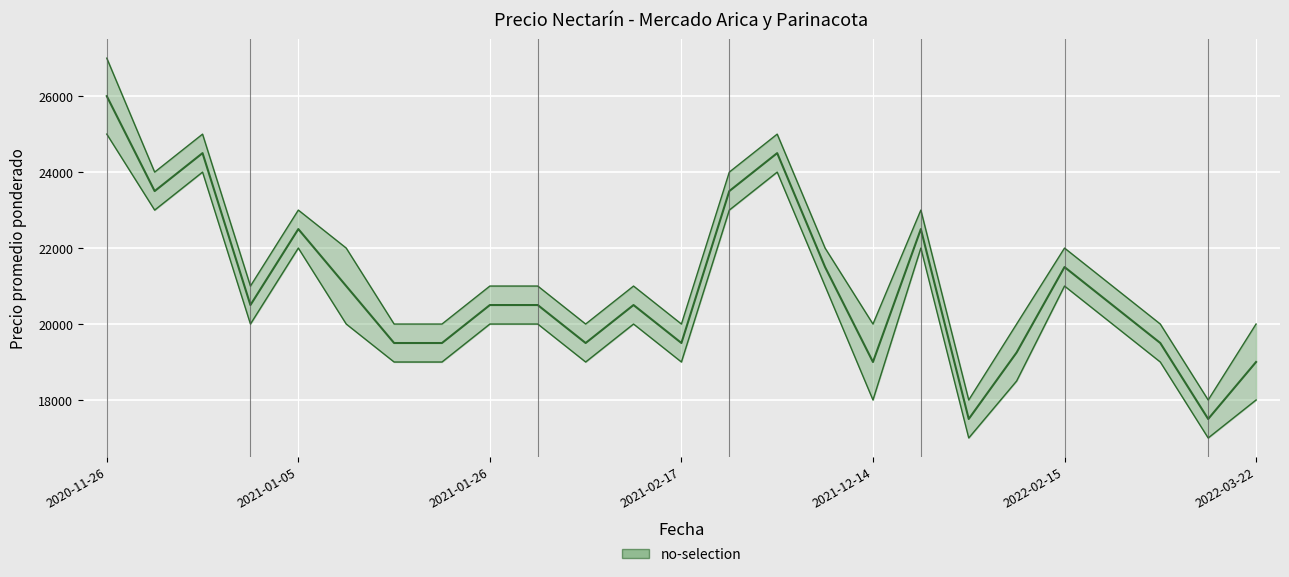

What is the difference between the Precio mínimo values at 2022-01-12 and 2021-02-09?

3000